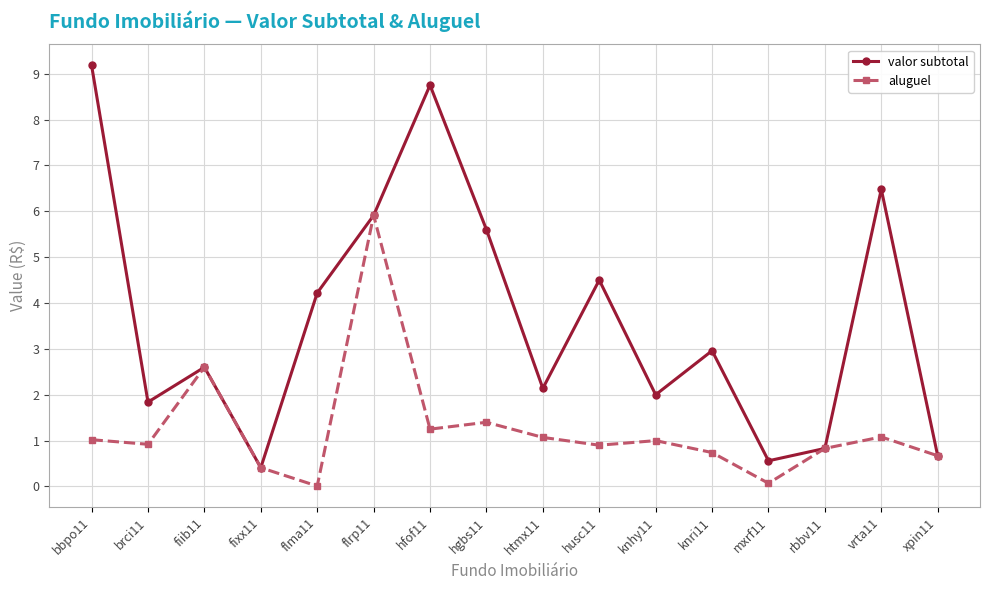

Does the chart have visible grid lines?

Yes